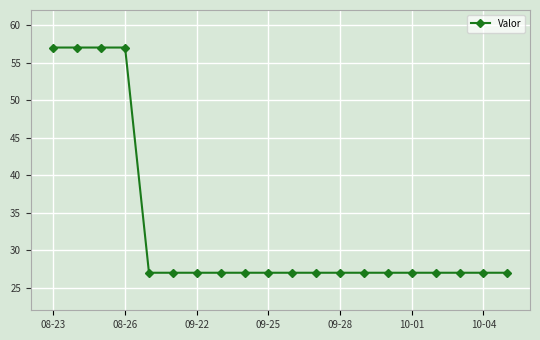

What is the sum of all values?

660